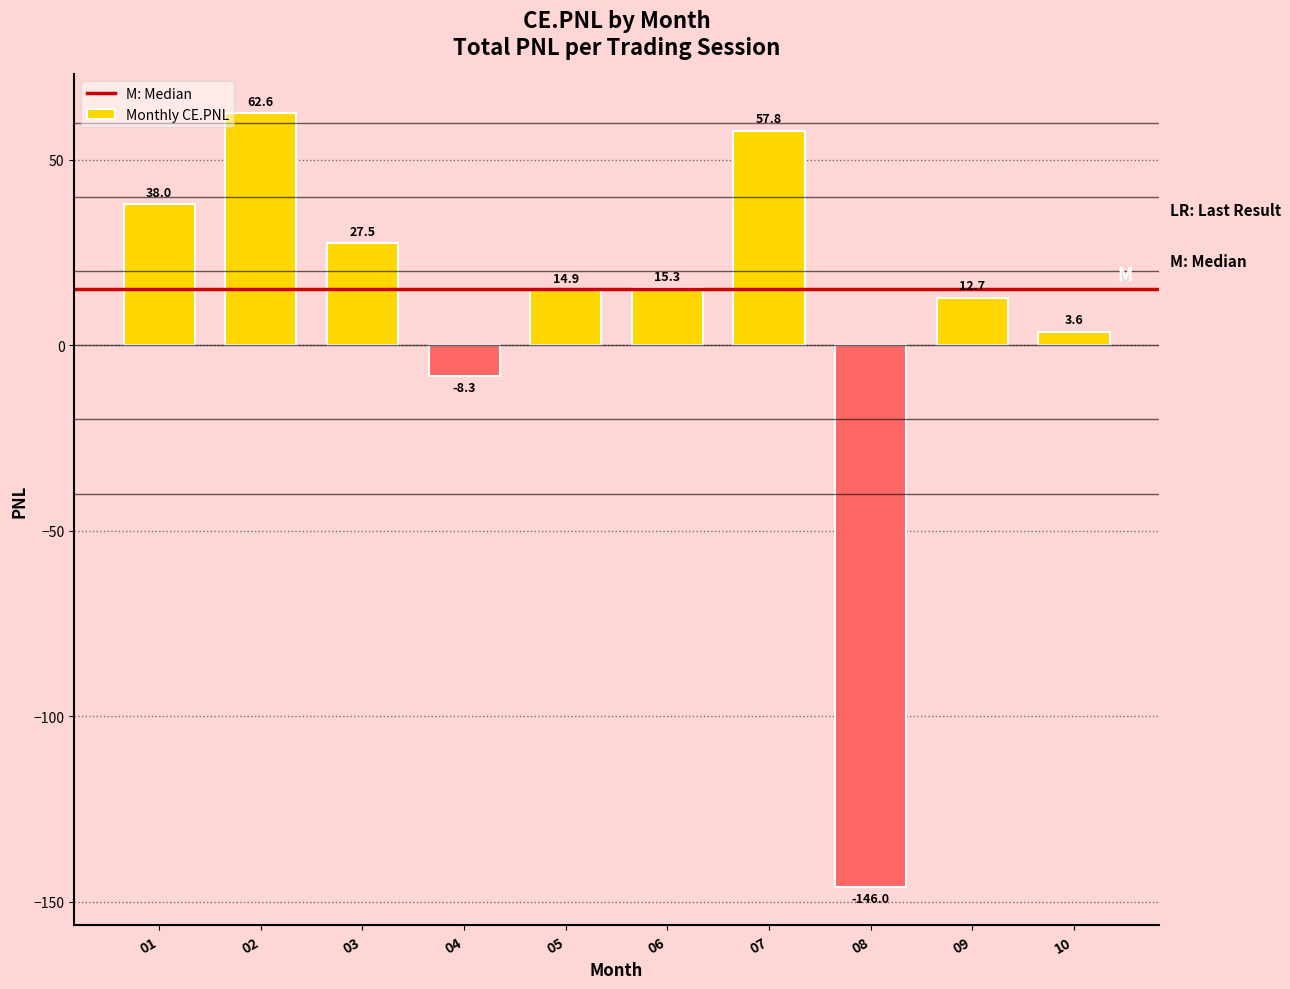

What is the average value?

7.8